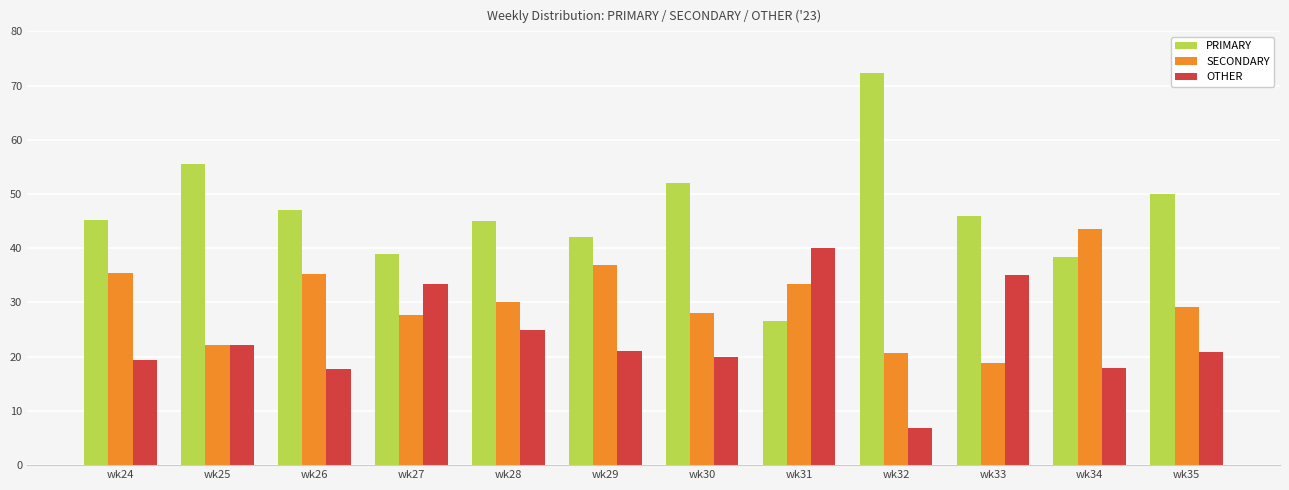

What is the difference between the highest and lowest values at wk33?

27.0